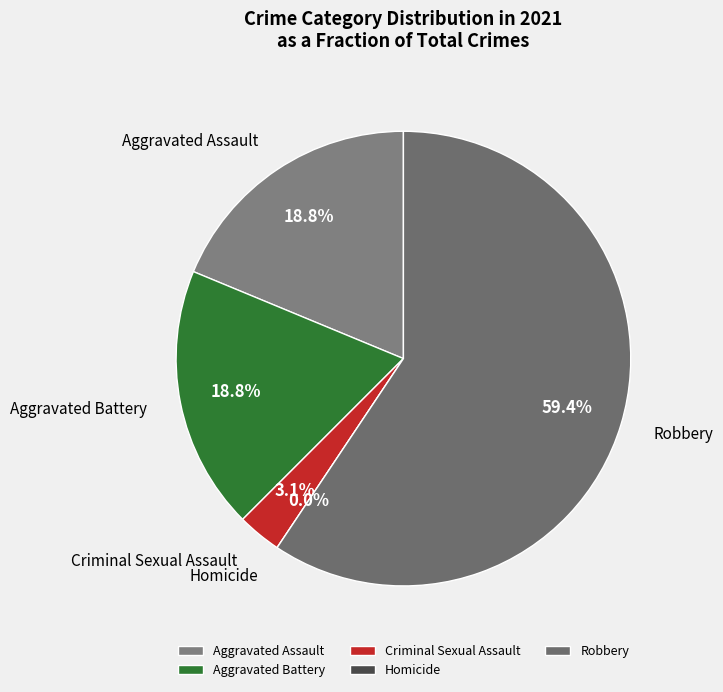

To the nearest percent, what is the difference between the Criminal Sexual Assault and Homicide slice percentages?

3%